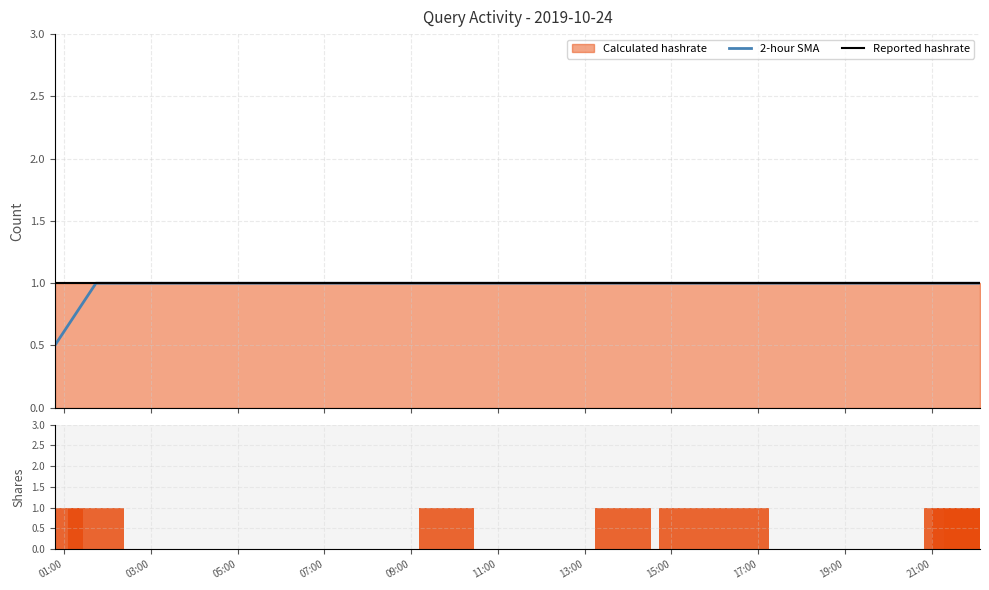

What is the minimum value for 2-hour SMA?

0.5